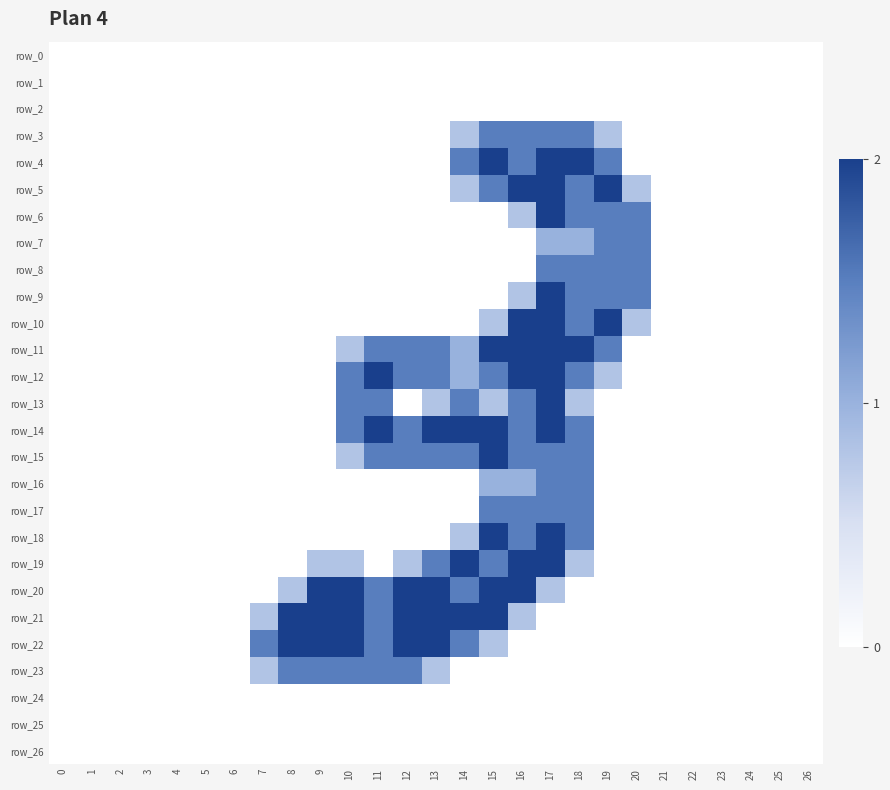

Count the number of data series in this chart.

27